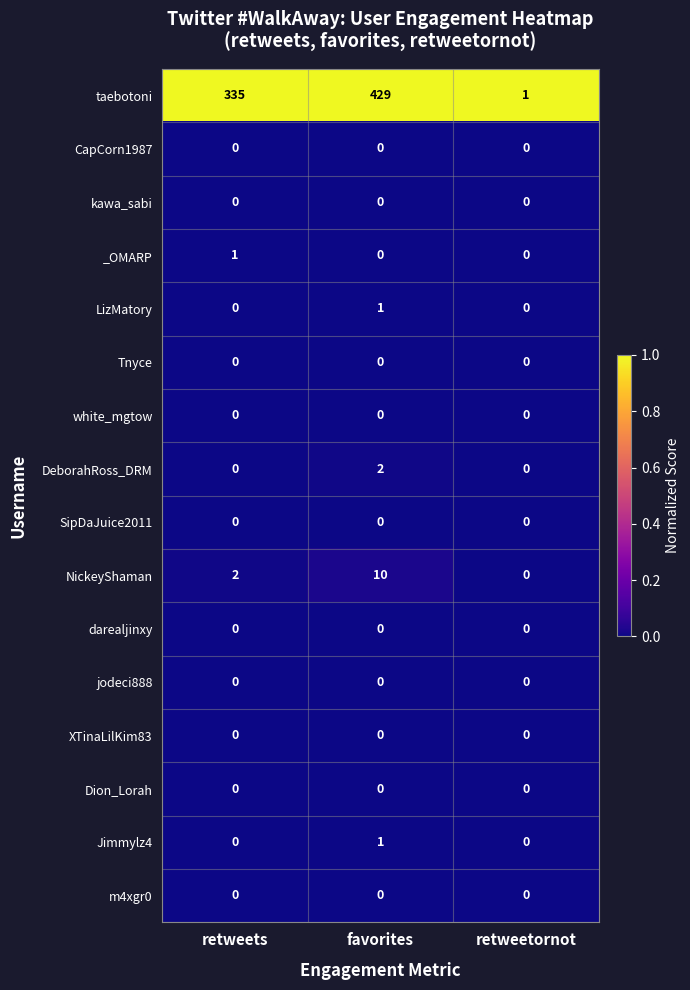

Which series has the largest range (max minus min)?

taebotoni